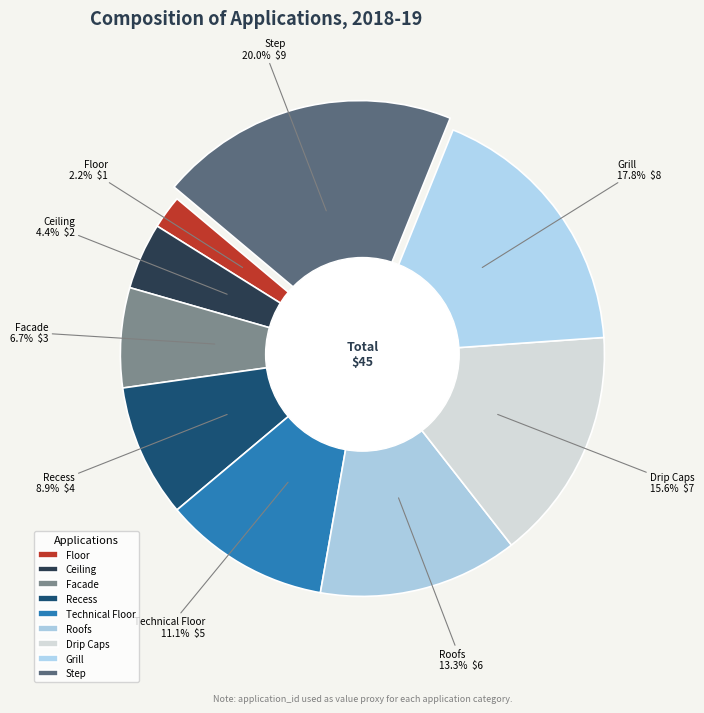

Between Technical Floor and Recess, which is larger?

Technical Floor